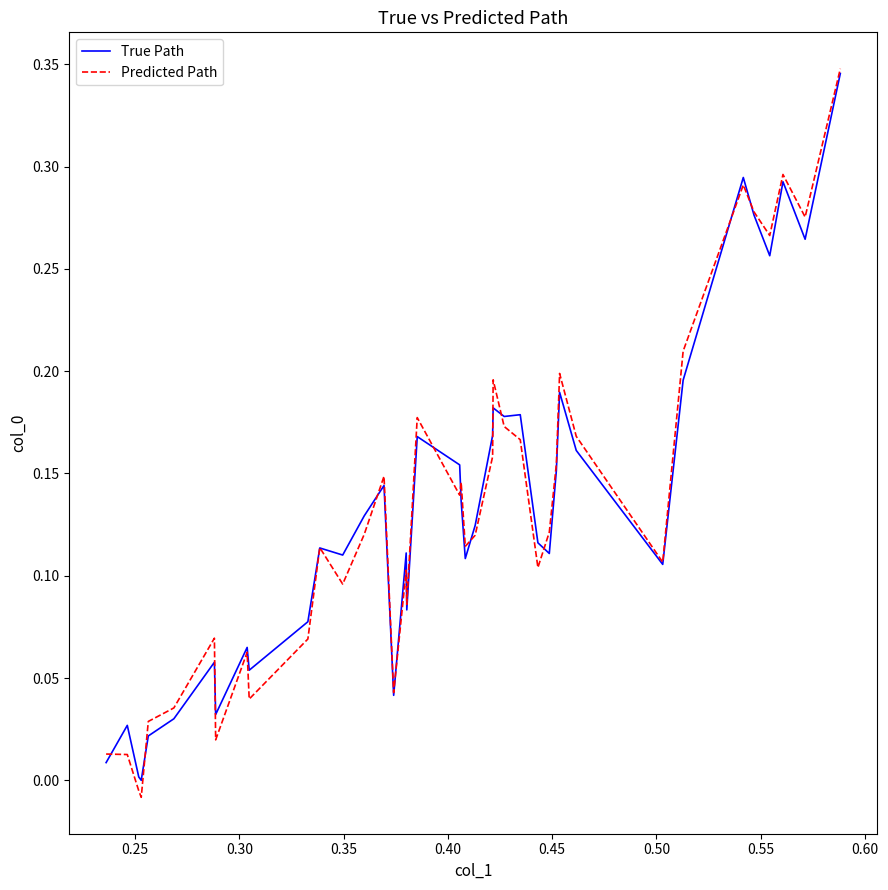

Is this an area chart (filled region under the line)?

No